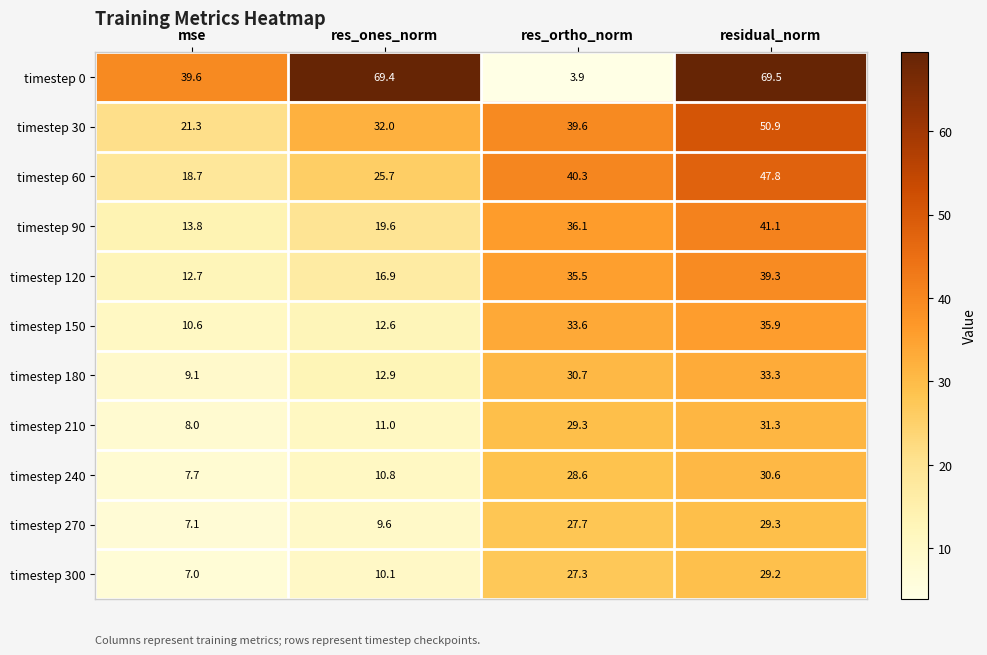

At how many categories does at least one series exceed 59?

2